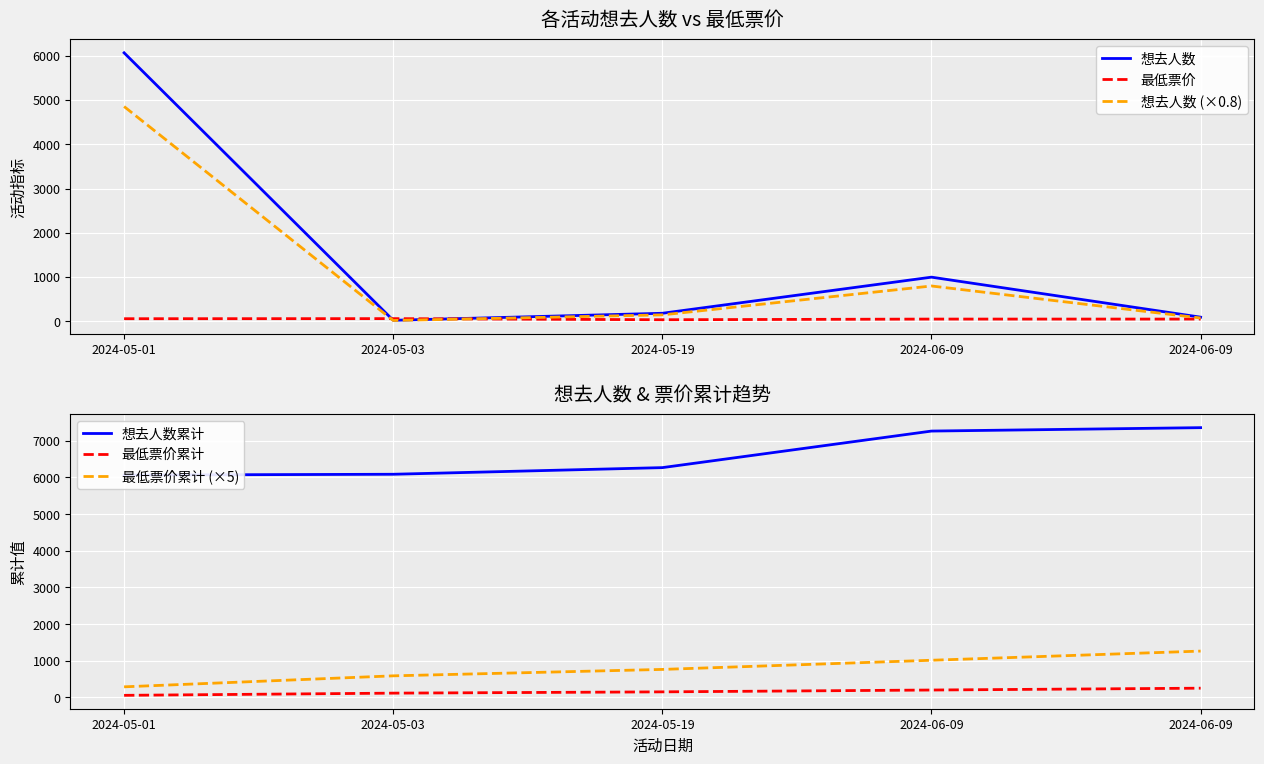

At how many categories does at least one series exceed 6098?

3